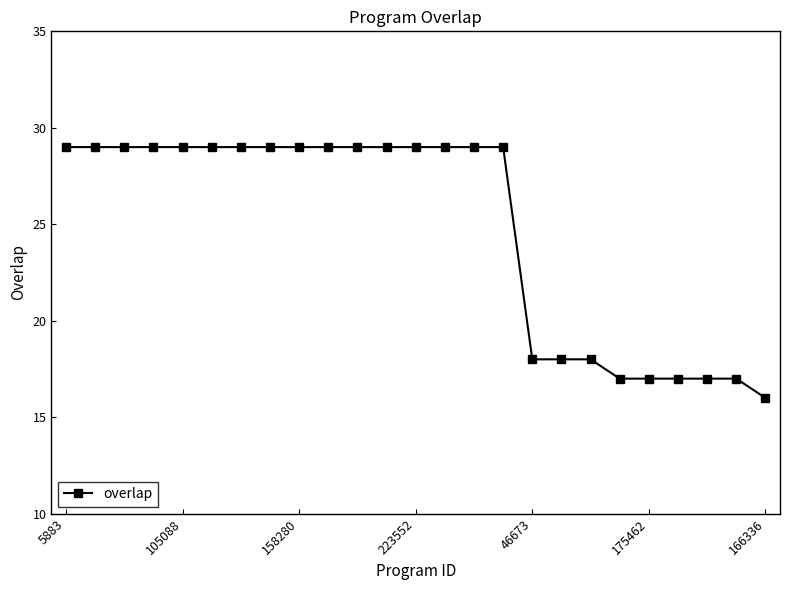

What is the value of the 7th point from the left?

29